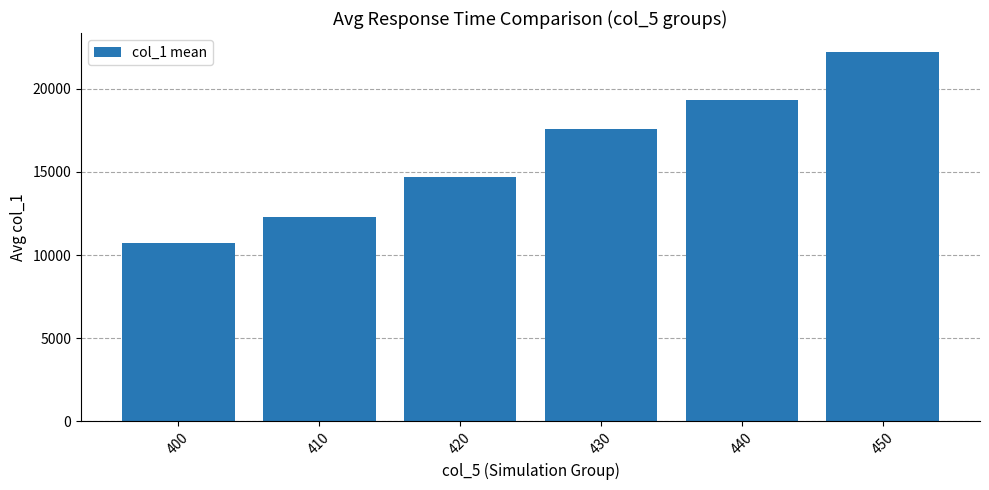

Rank the categories by value from highest to lowest.

450, 440, 430, 420, 410, 400